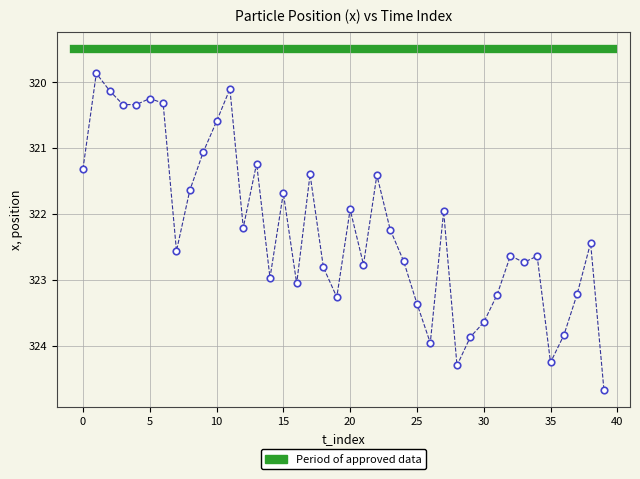

What is the range of Y values (max minus min)?

4.8